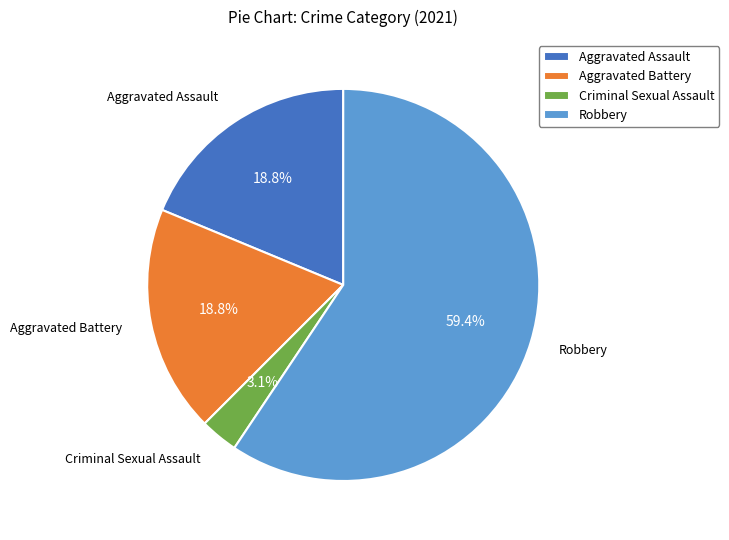

What is the majority slice?

Robbery